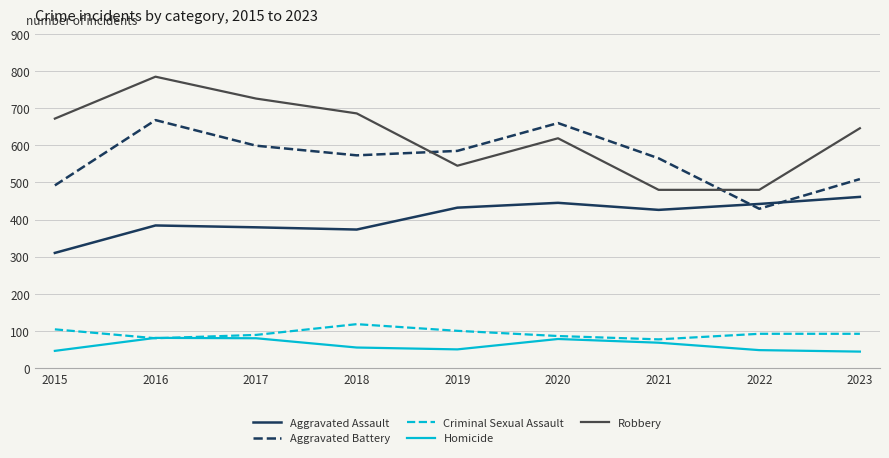

Between 2018 and 2021, which series saw the biggest shift?

Robbery